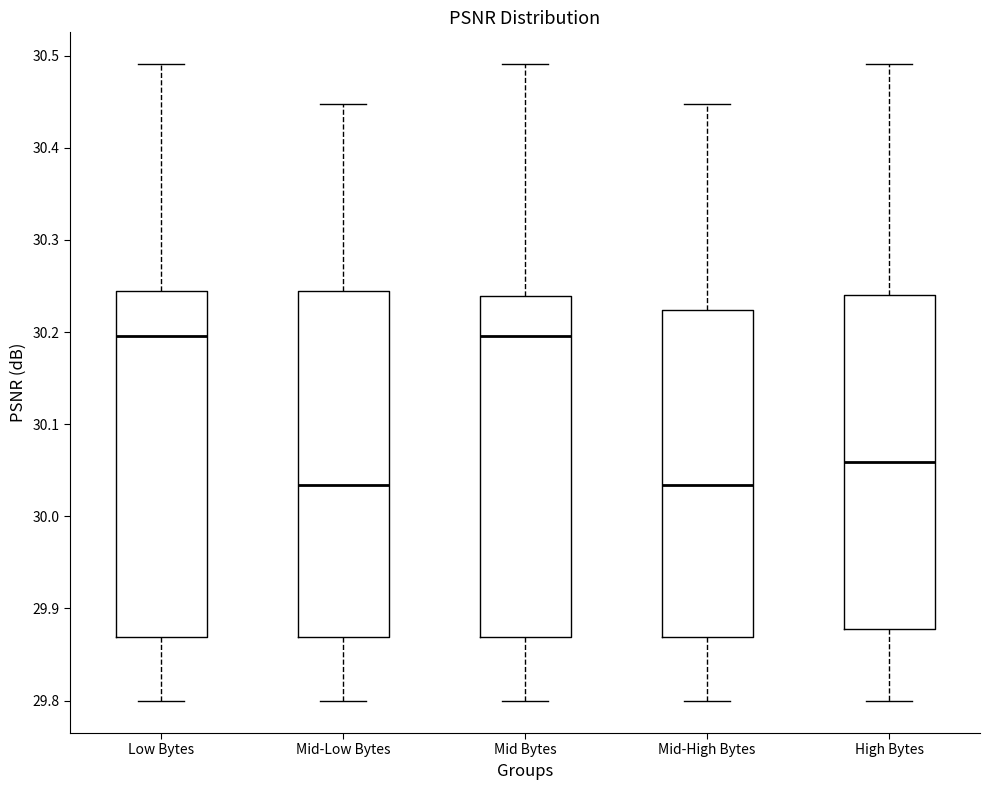

Where is the upper edge of the box for Low Bytes on the y-axis? The values are not printed on the chart, so give them approximately, as read against the axis.

30.24